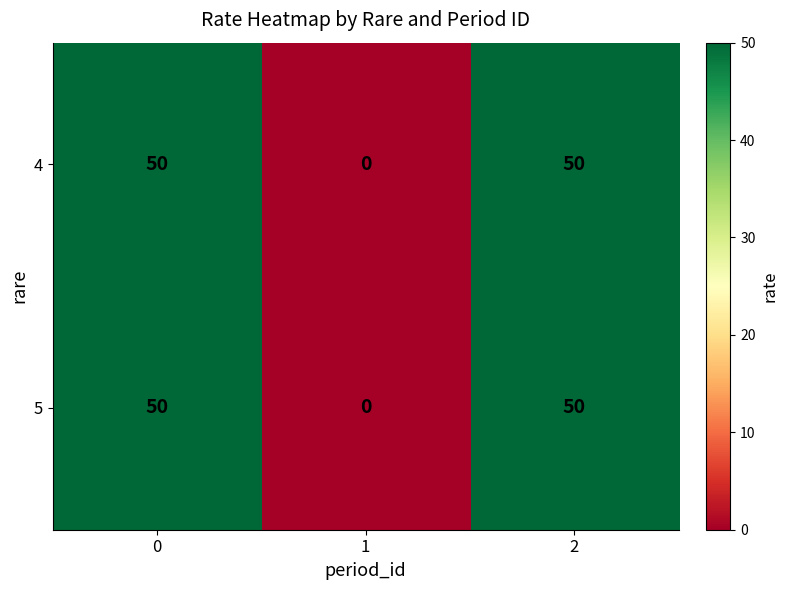

How many categories are shown in the chart?

3